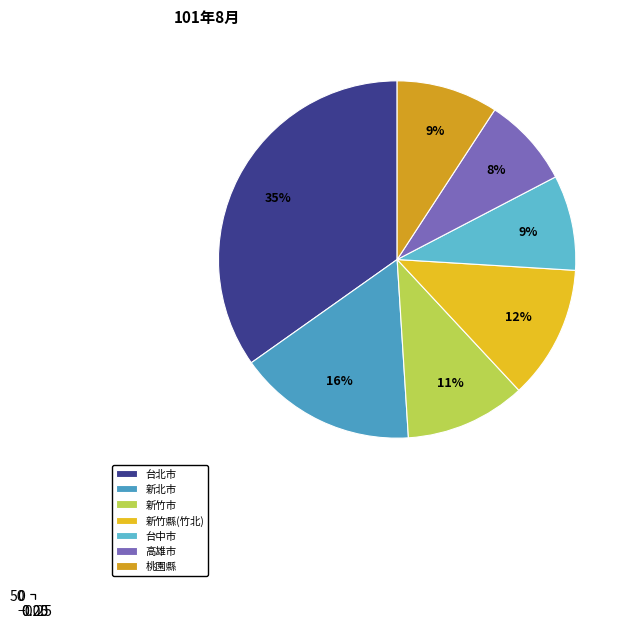

Does 台中市 represent more than half of the total?

No